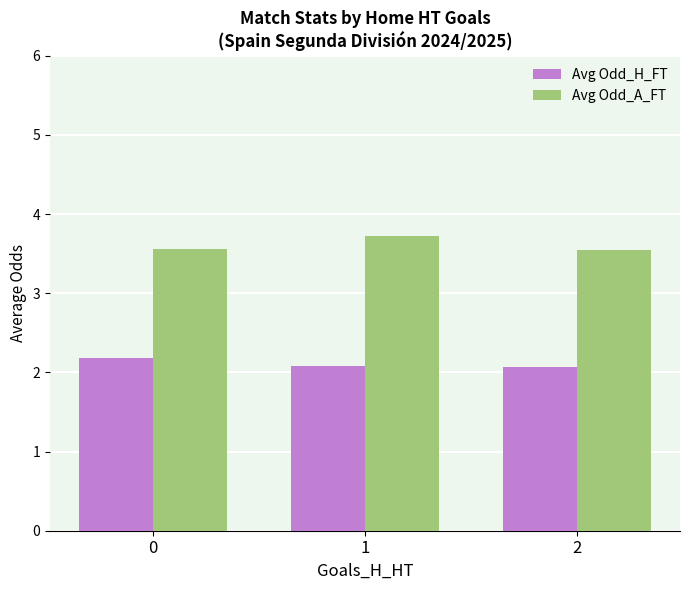

What is the spread (max minus min) of values at 2?

1.5